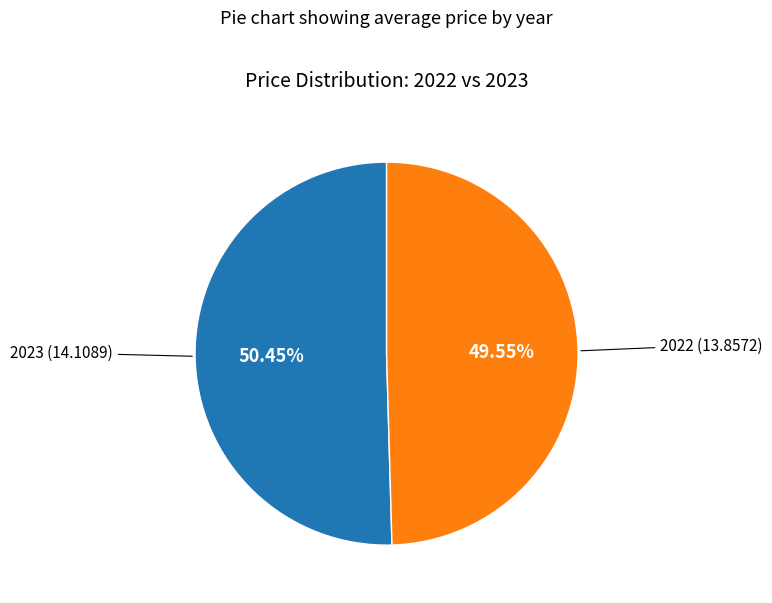

Is there a majority slice in this chart?

Yes